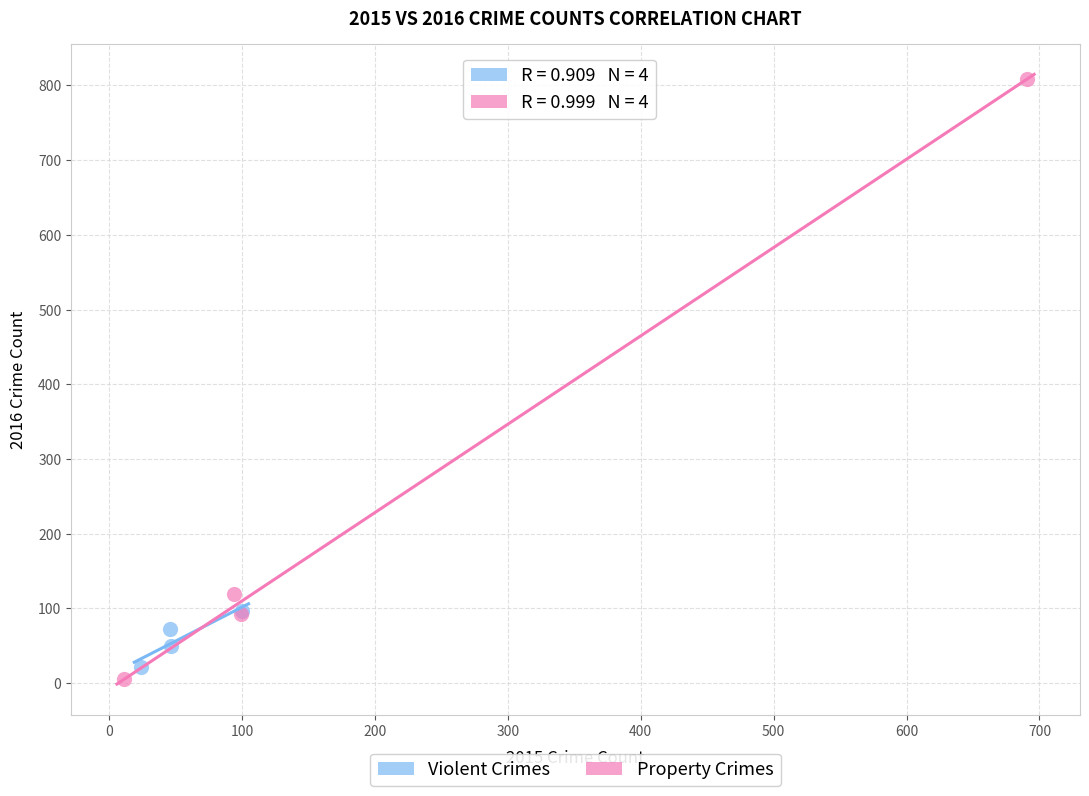

What are all the series names shown in the legend?

Violent Crimes, Property Crimes